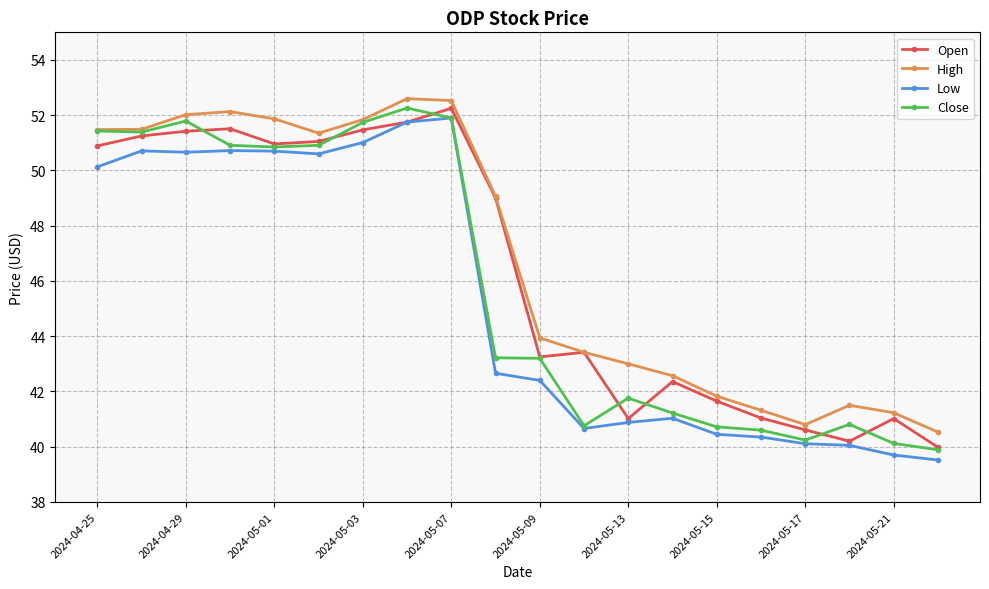

What is the lowest value of the Close series?

39.9